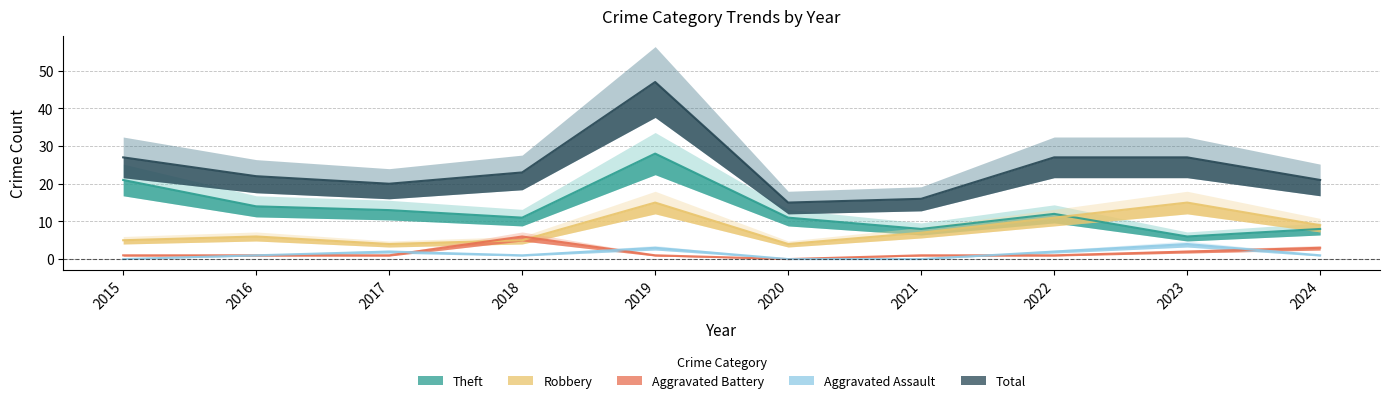

What is the difference between the maximum and minimum values in the Total series?

32